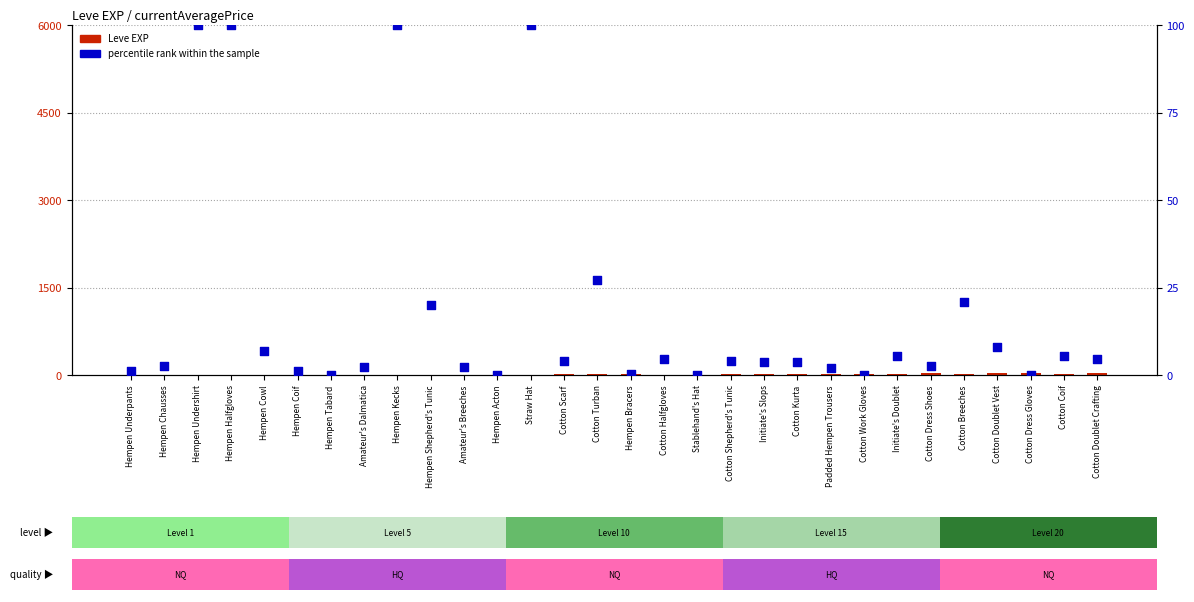

Is the value of Leve EXP at Hempen Kecks greater than the value of percentile rank within the sample at Cotton Dress Shoes?

Yes